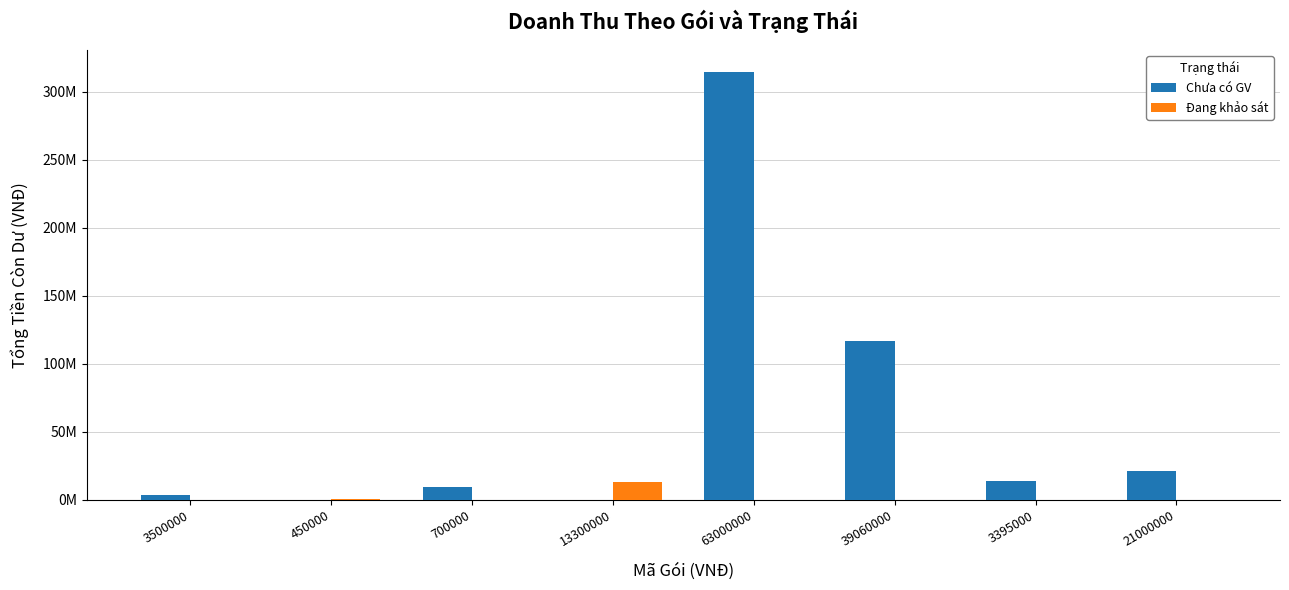

What are all the series names shown in the legend?

Chưa có GV, Đang khảo sát